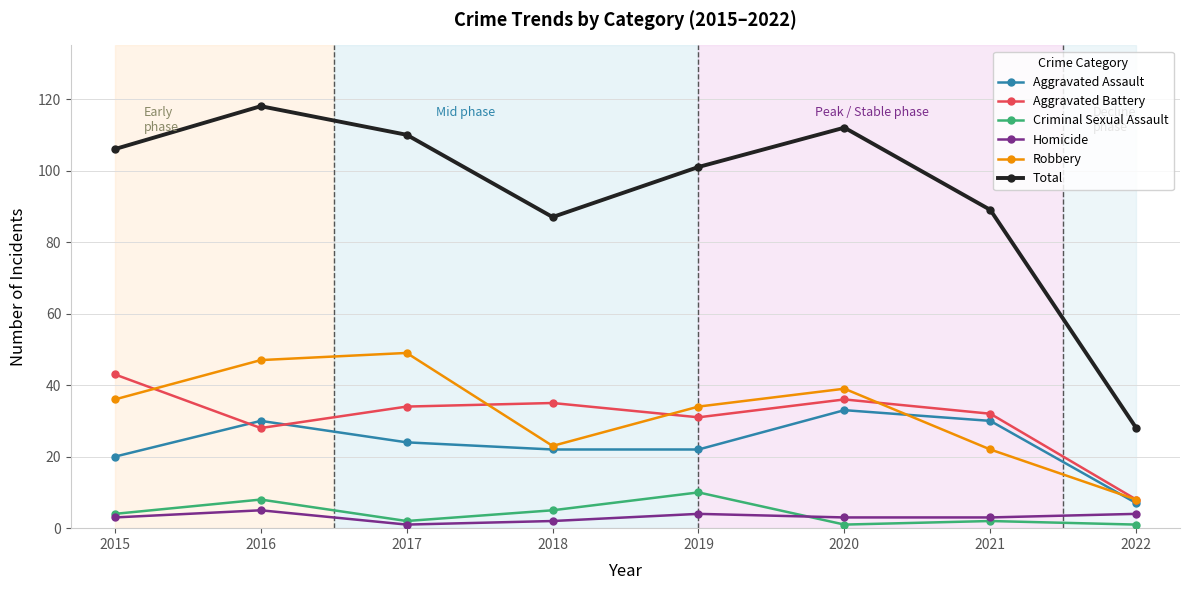

The value of Aggravated Battery at 2019 is 13. True or false?

False